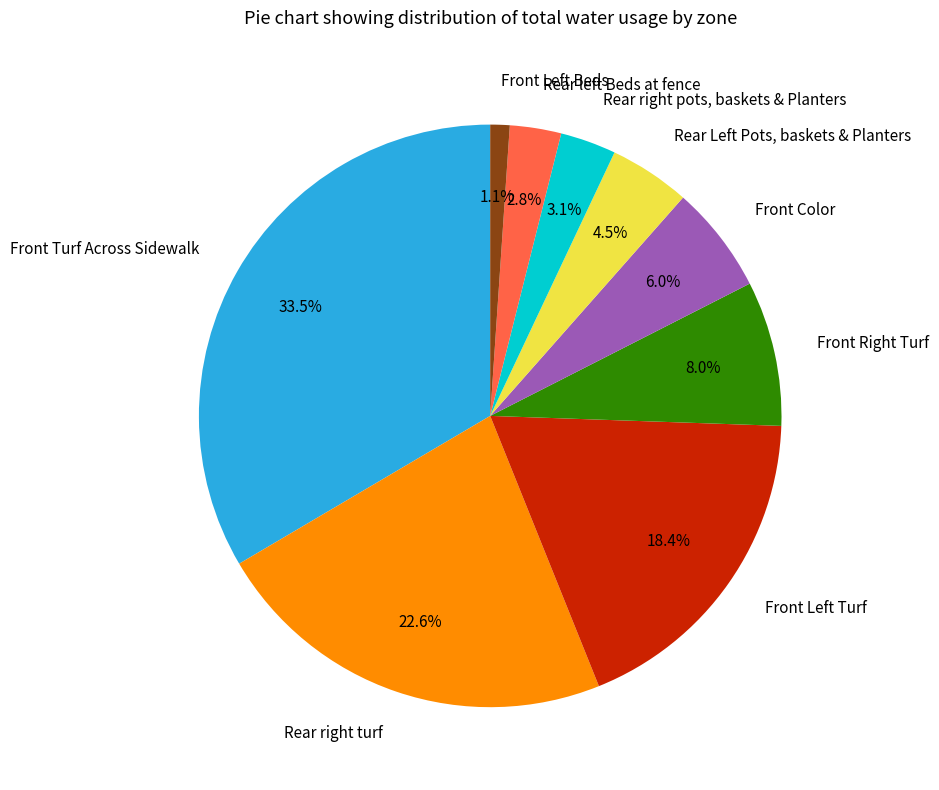

Which category has the smallest portion of the pie?

Front Left Beds